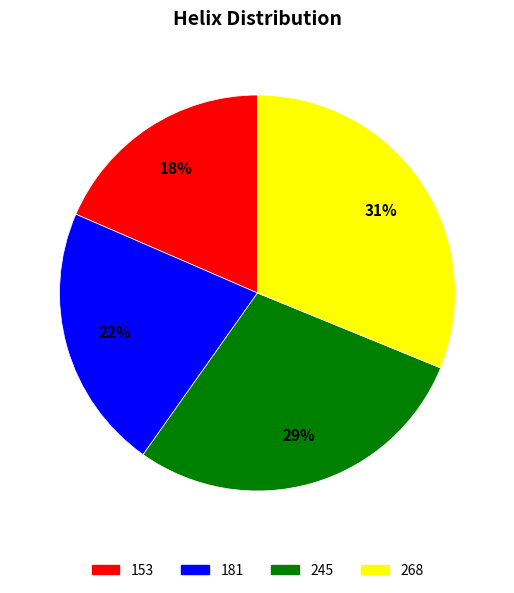

Is there any slice that represents more than half of the pie?

No